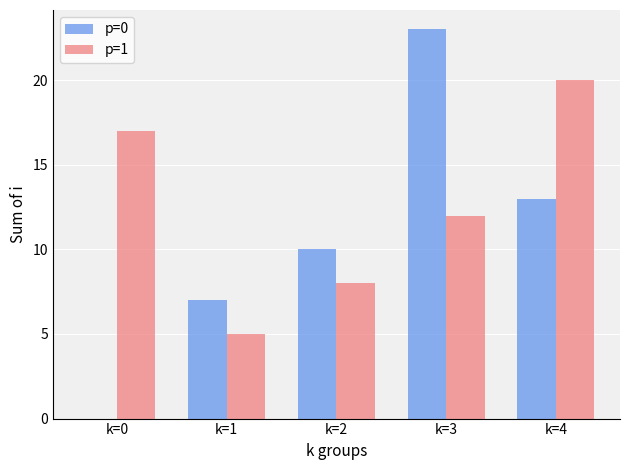

What is the total value across all series at k=0?

17